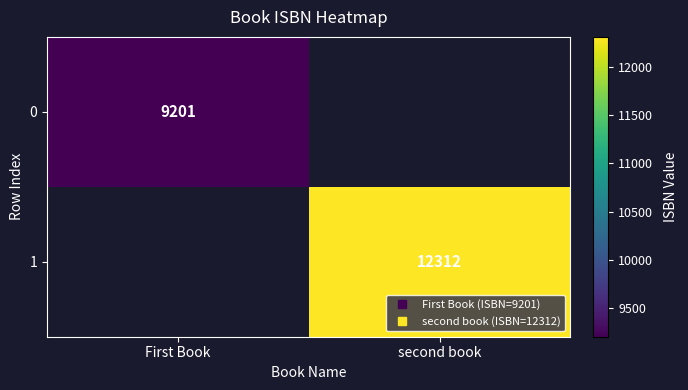

At how many categories does at least one series exceed 10635?

1